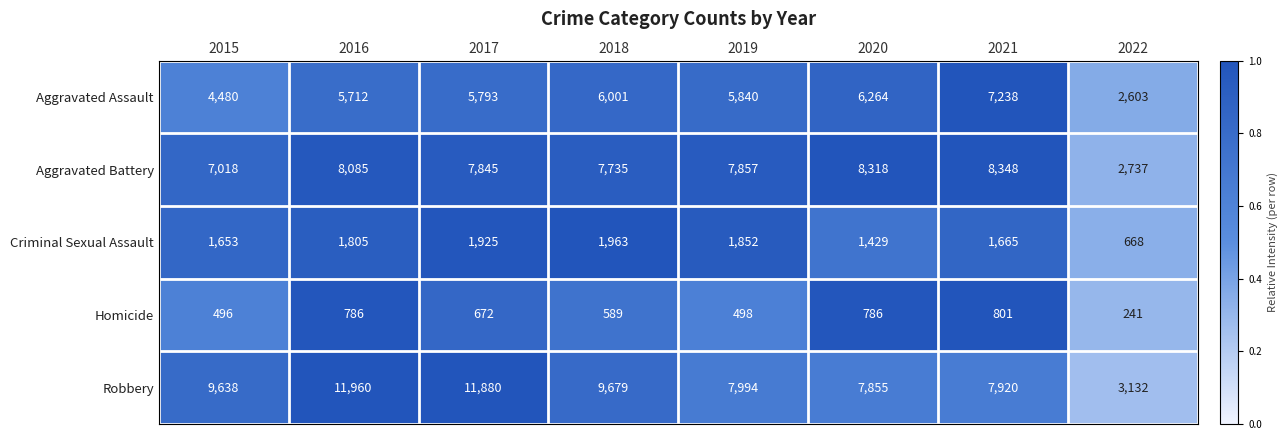

What is the sum of all Criminal Sexual Assault values?

12960